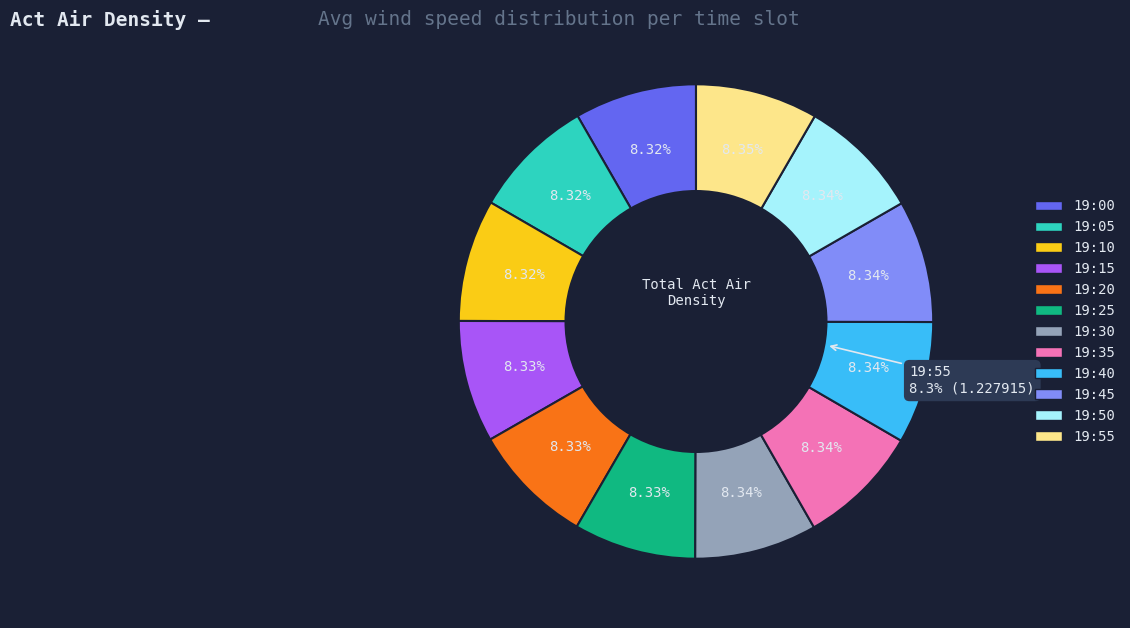

Combined, do 19:55 and 19:35 account for over 50%?

No